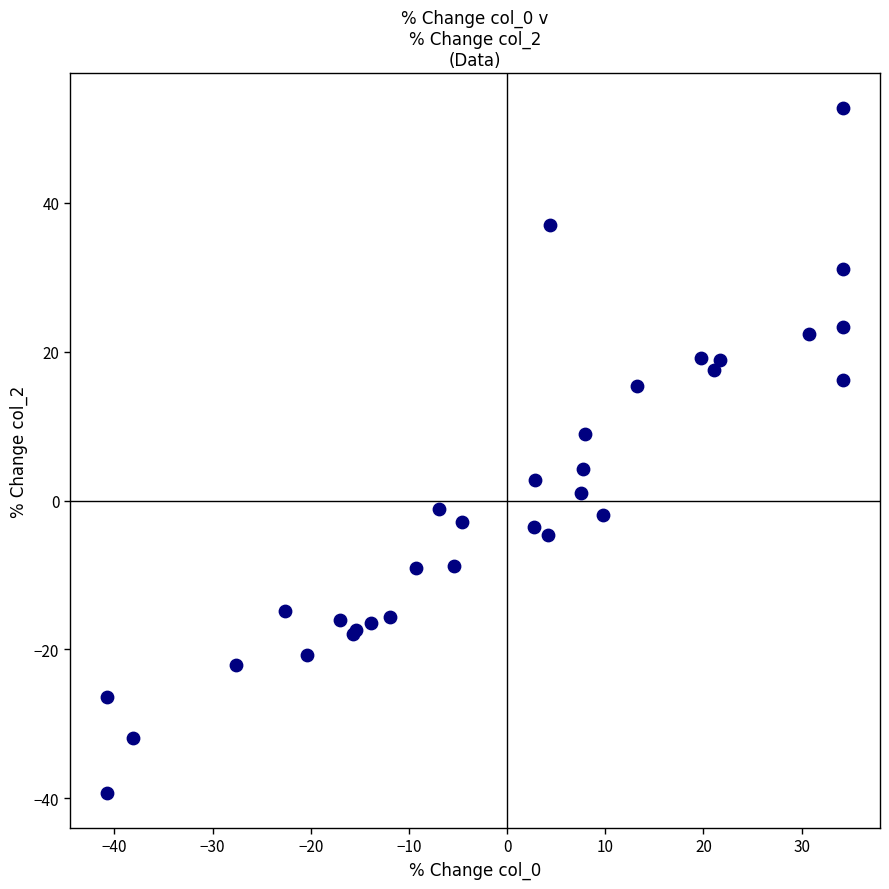

What Y value in the scatter plot is closest to 6?

4.2